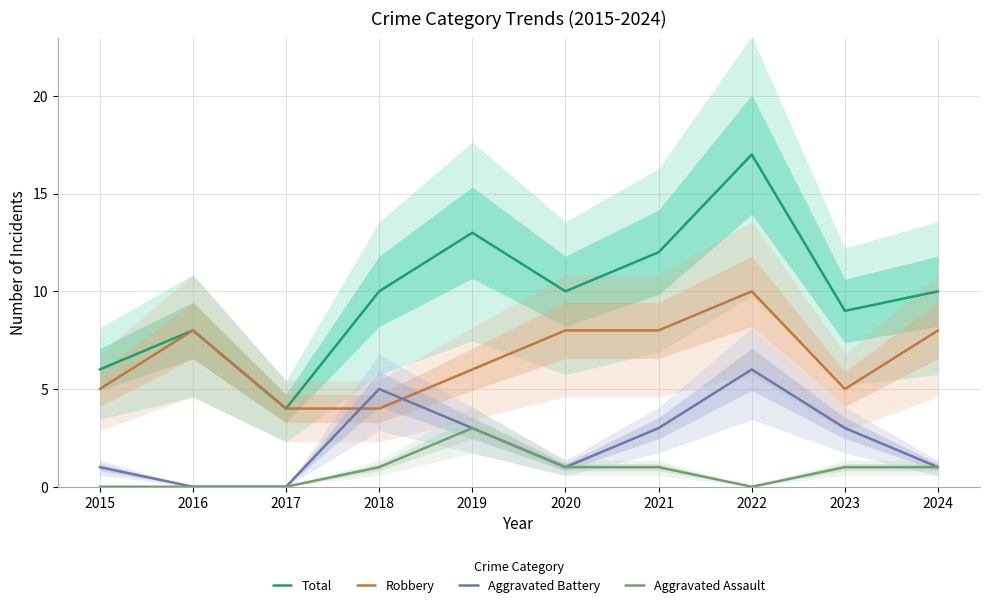

What is the spread (max minus min) of values at 2015?

6